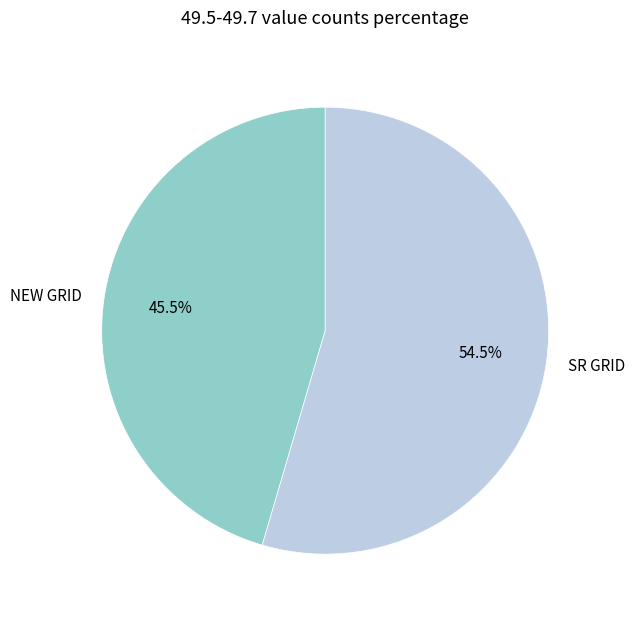

Which slice is the largest?

SR GRID